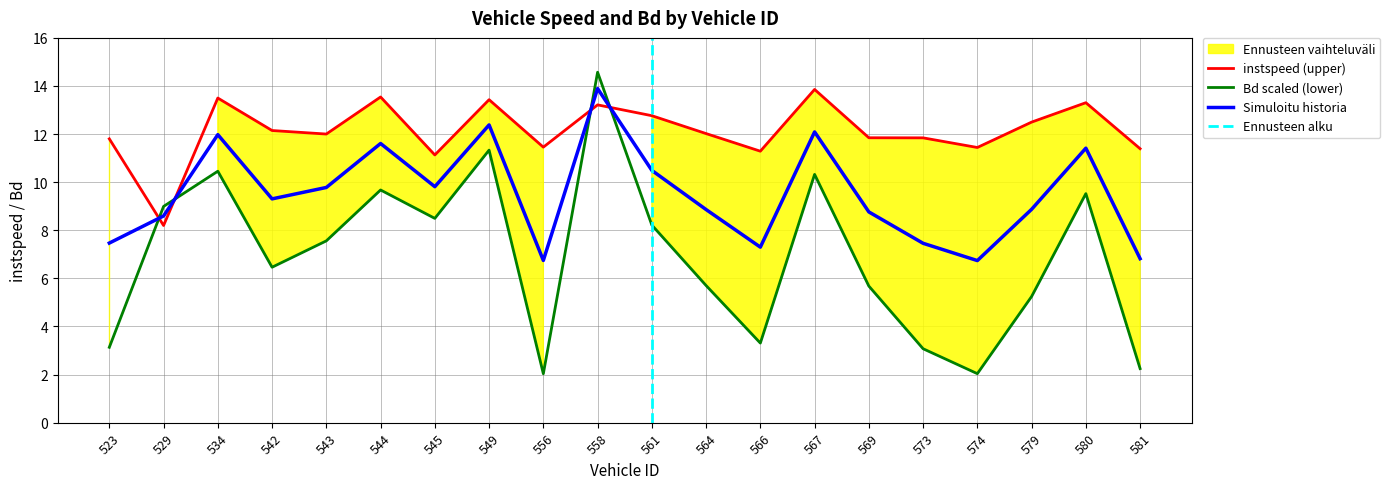

What is the greatest value displayed?

14.6